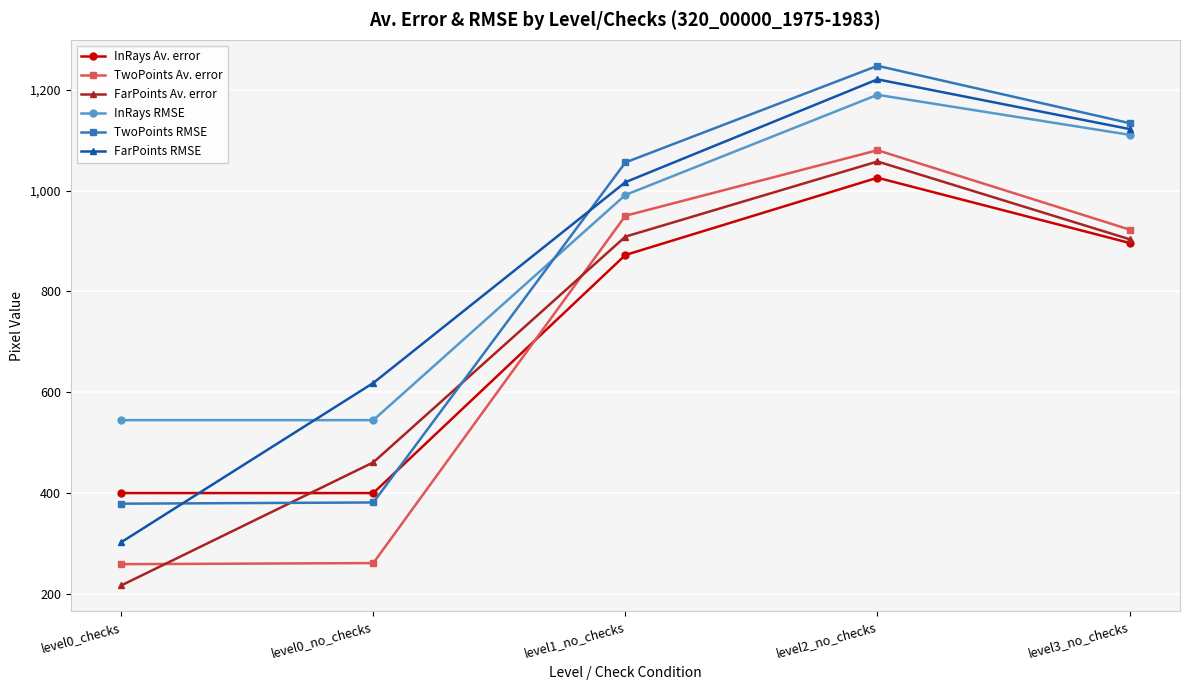

What are all the series names shown in the legend?

InRays Av. error, TwoPoints Av. error, FarPoints Av. error, InRays RMSE, TwoPoints RMSE, FarPoints RMSE